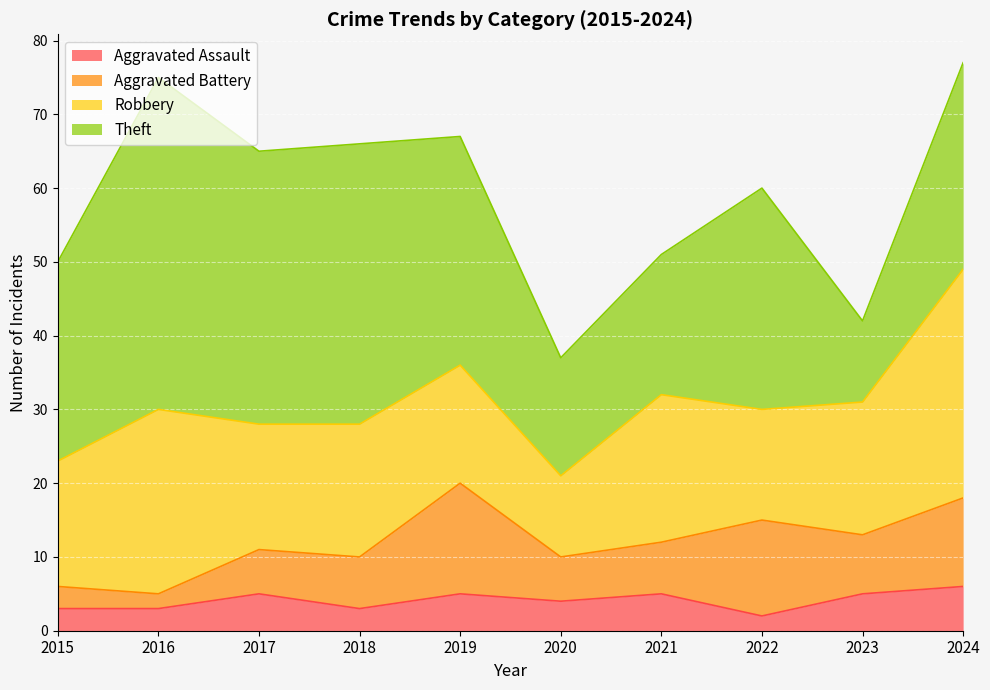

Count the number of categories in the chart.

10